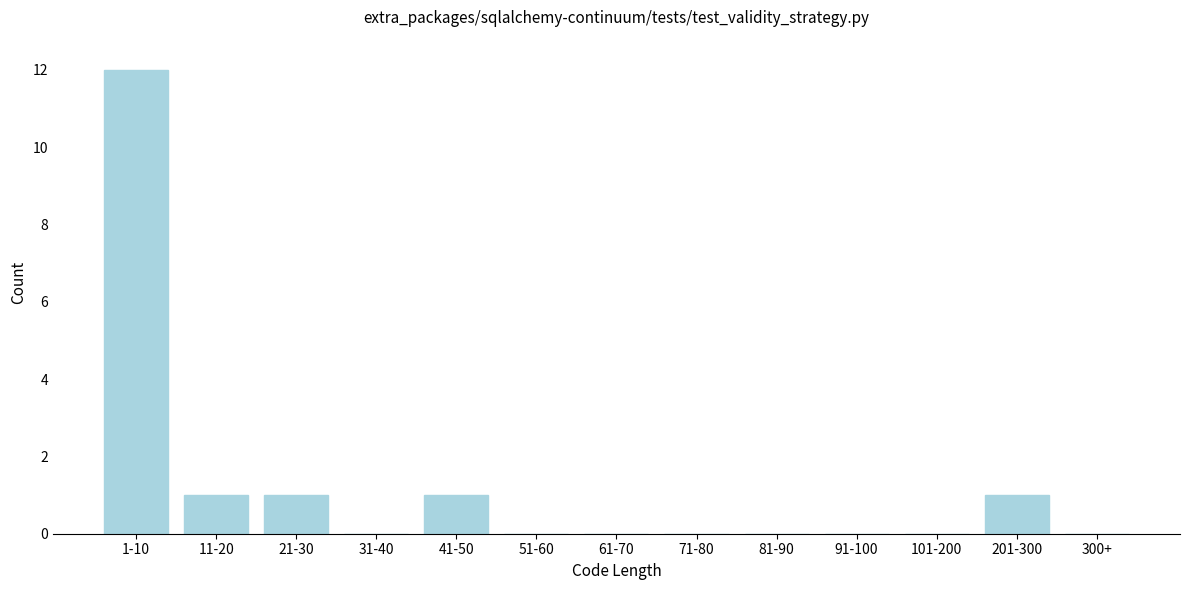

Reading right to left, list all the values displayed in this chart.

300+=0	201-300=1	101-200=0	91-100=0	81-90=0	71-80=0	61-70=0	51-60=0	41-50=1	31-40=0	21-30=1	11-20=1	1-10=12